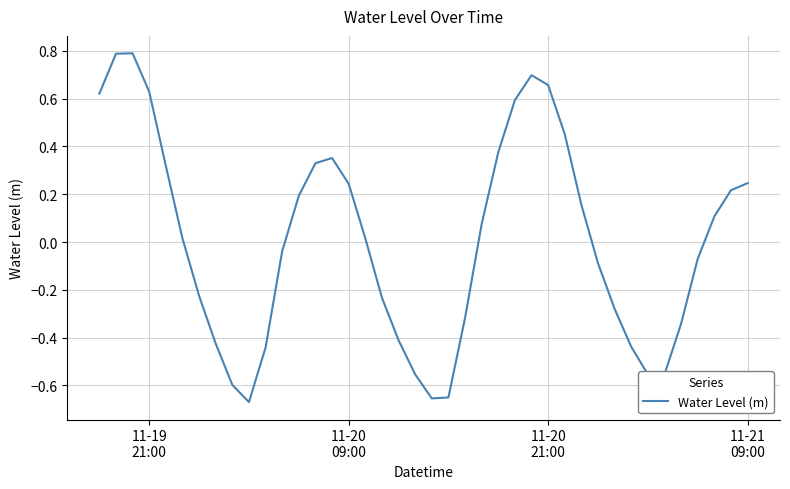

How many lines are shown in the chart?

1